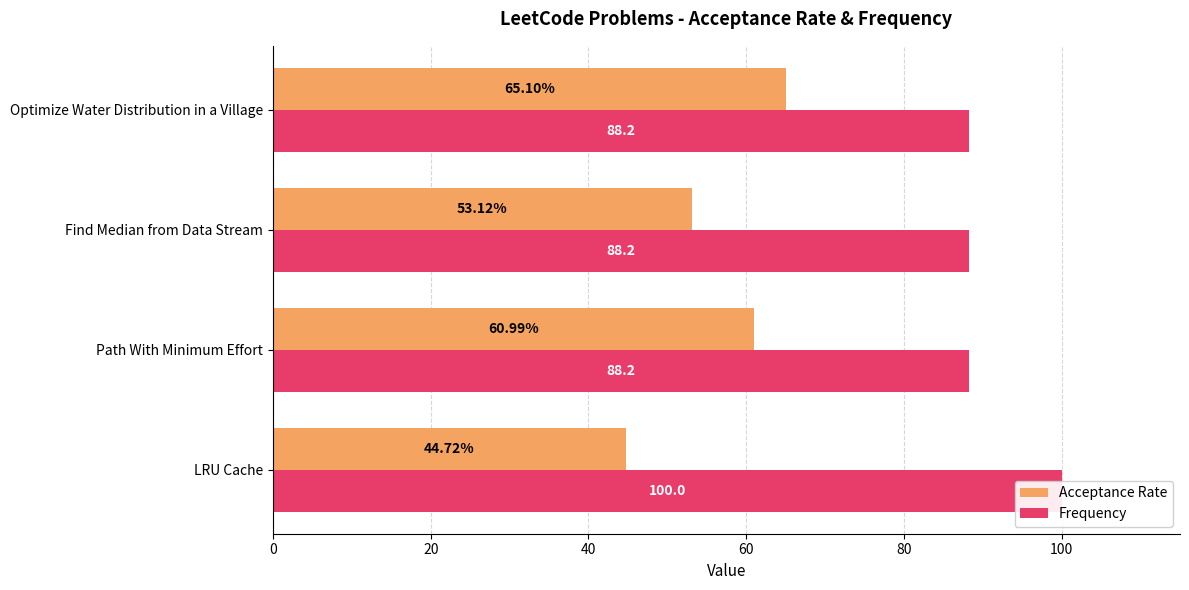

What are all the series names shown in the legend?

Acceptance Rate, Frequency